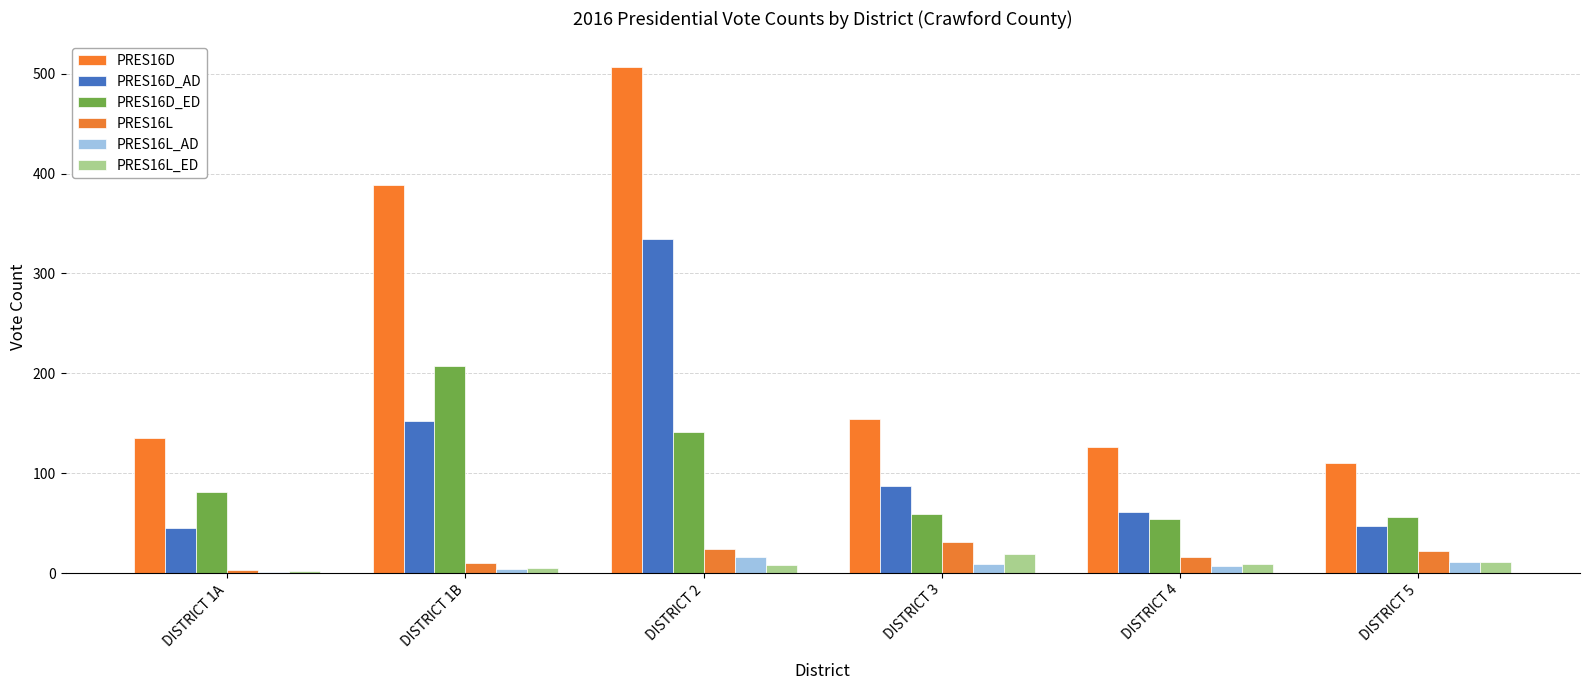

What is the sum of the PRES16L values at DISTRICT 4 and DISTRICT 5?

38